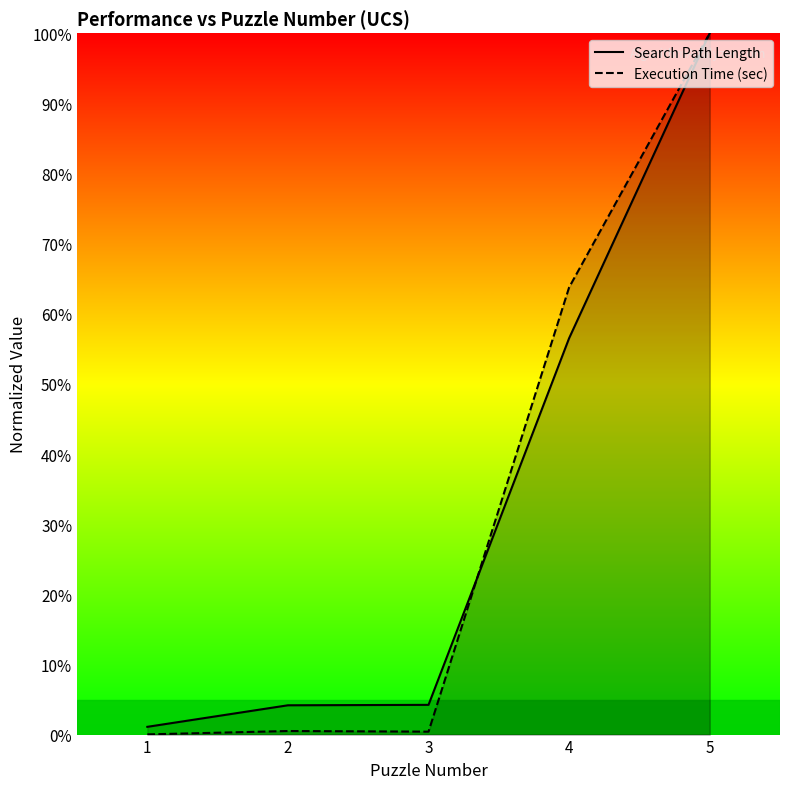

How many interior local valleys does the Execution Time (sec) series have?

1